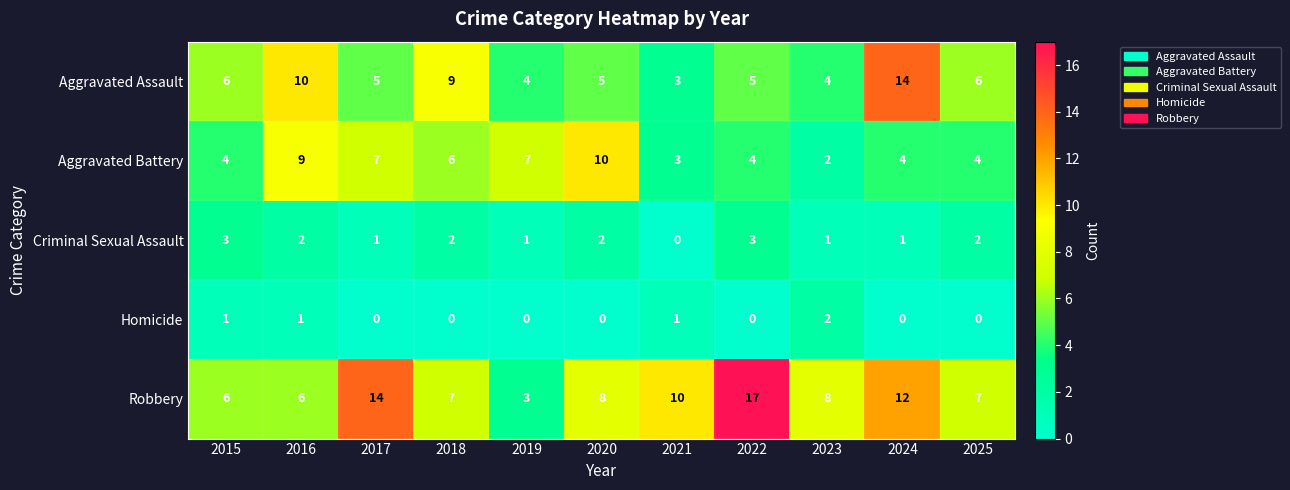

Which label corresponds to the largest value in the chart?

2022